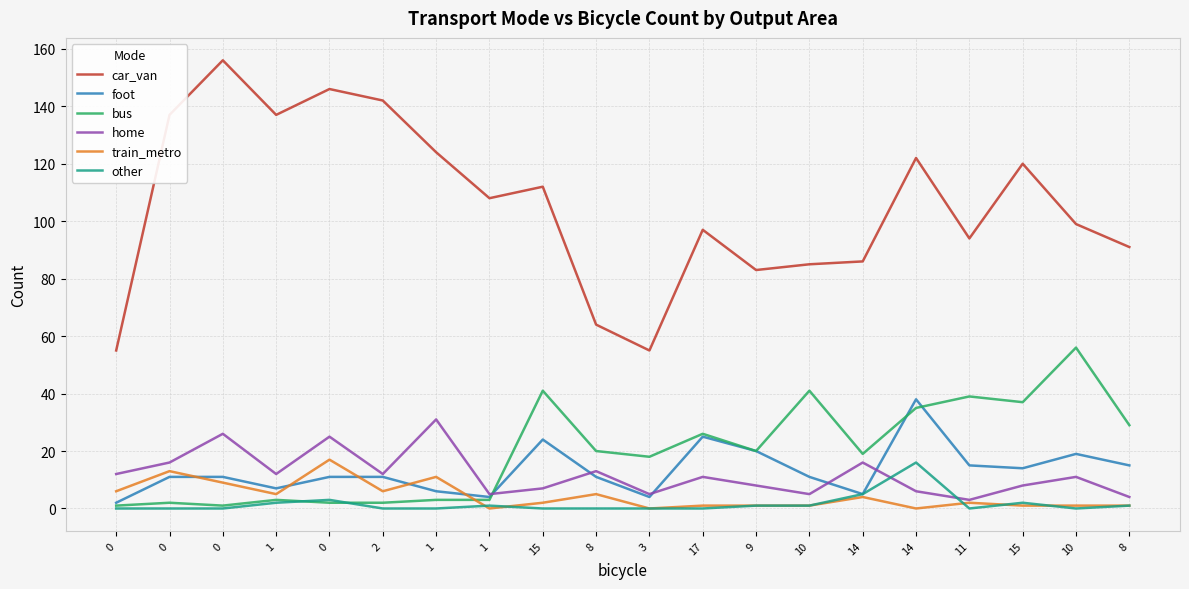

Reading right to left, transcribe all the data shown in this chart.

car_van: 8=91	10=99	15=120	11=94	14=122	14=86	10=85	9=83	17=97	3=55	8=64	15=112	1=108	1=124	2=142	0=146	1=137	0=156	0=137	0=55
foot: 8=15	10=19	15=14	11=15	14=38	14=5	10=11	9=20	17=25	3=4	8=11	15=24	1=4	1=6	2=11	0=11	1=7	0=11	0=11	0=2
bus: 8=29	10=56	15=37	11=39	14=35	14=19	10=41	9=20	17=26	3=18	8=20	15=41	1=3	1=3	2=2	0=2	1=3	0=1	0=2	0=1
home: 8=4	10=11	15=8	11=3	14=6	14=16	10=5	9=8	17=11	3=5	8=13	15=7	1=5	1=31	2=12	0=25	1=12	0=26	0=16	0=12
train_metro: 8=1	10=1	15=1	11=2	14=0	14=4	10=1	9=1	17=1	3=0	8=5	15=2	1=0	1=11	2=6	0=17	1=5	0=9	0=13	0=6
other: 8=1	10=0	15=2	11=0	14=16	14=5	10=1	9=1	17=0	3=0	8=0	15=0	1=1	1=0	2=0	0=3	1=2	0=0	0=0	0=0